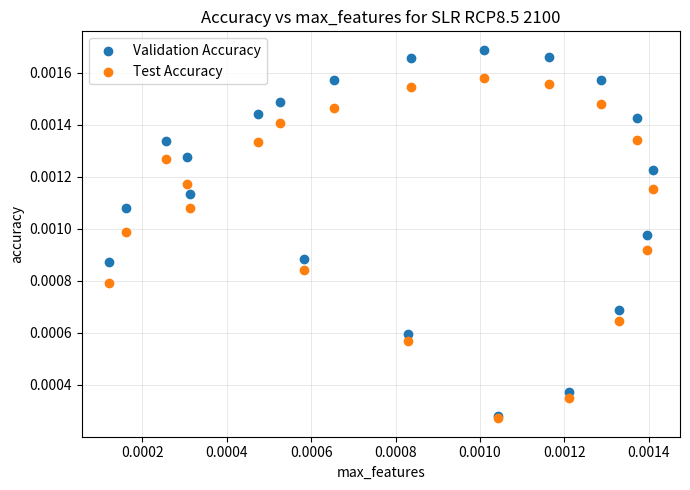

What are all the series names shown in the legend?

Validation Accuracy, Test Accuracy